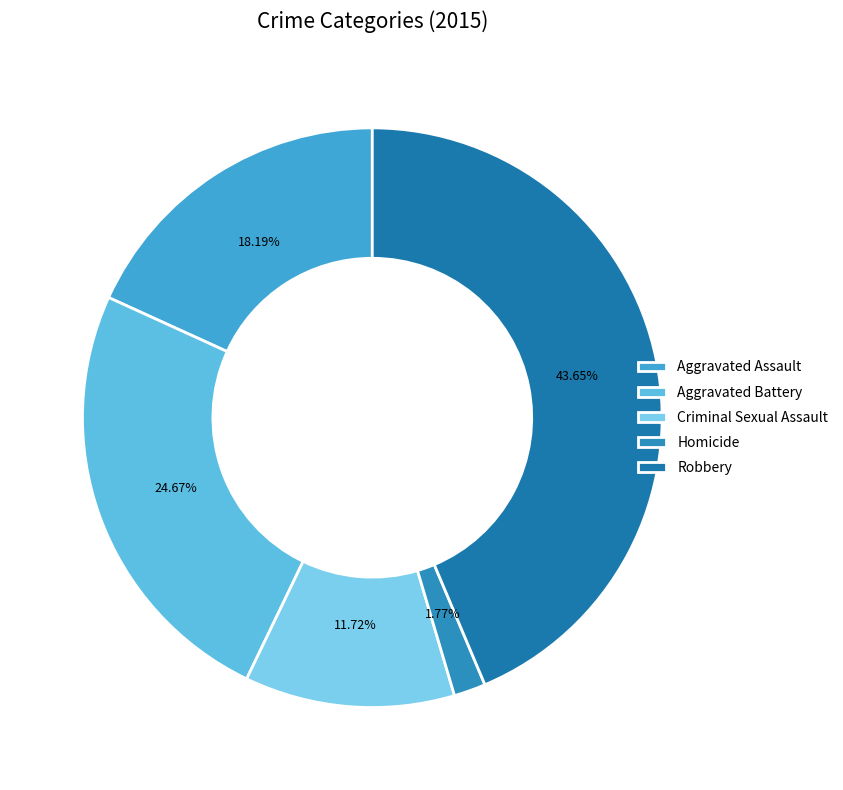

True or false: Criminal Sexual Assault accounts for 12% of the total.

True